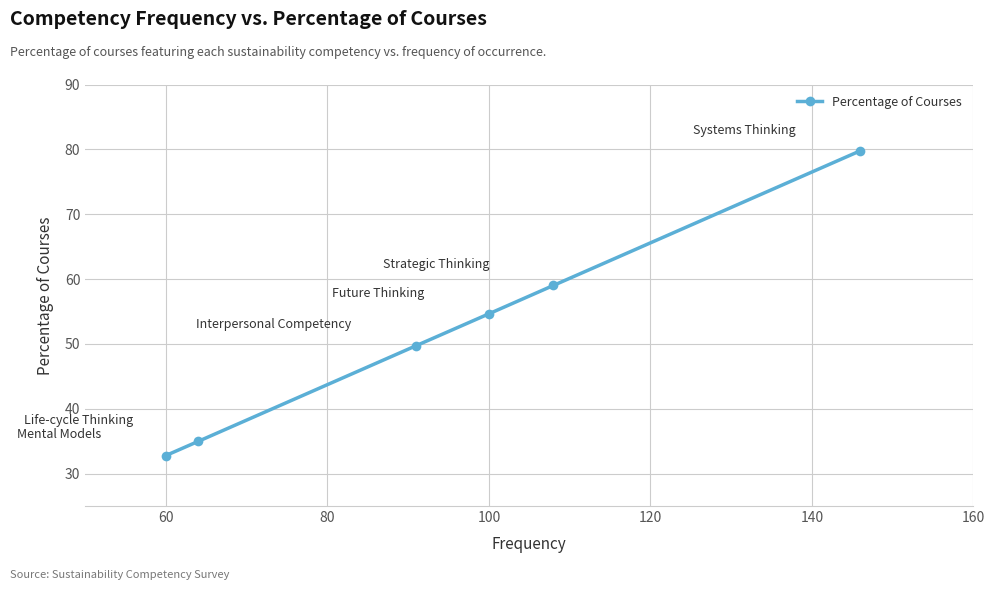

What is the greatest value displayed?

79.8